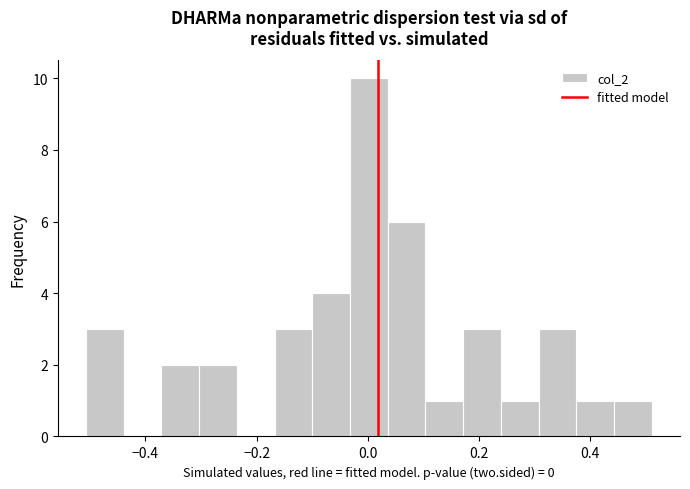

Around what value on the x-axis is the tallest bar? Give the approximate position of its centre, as read against the axis.

0.00